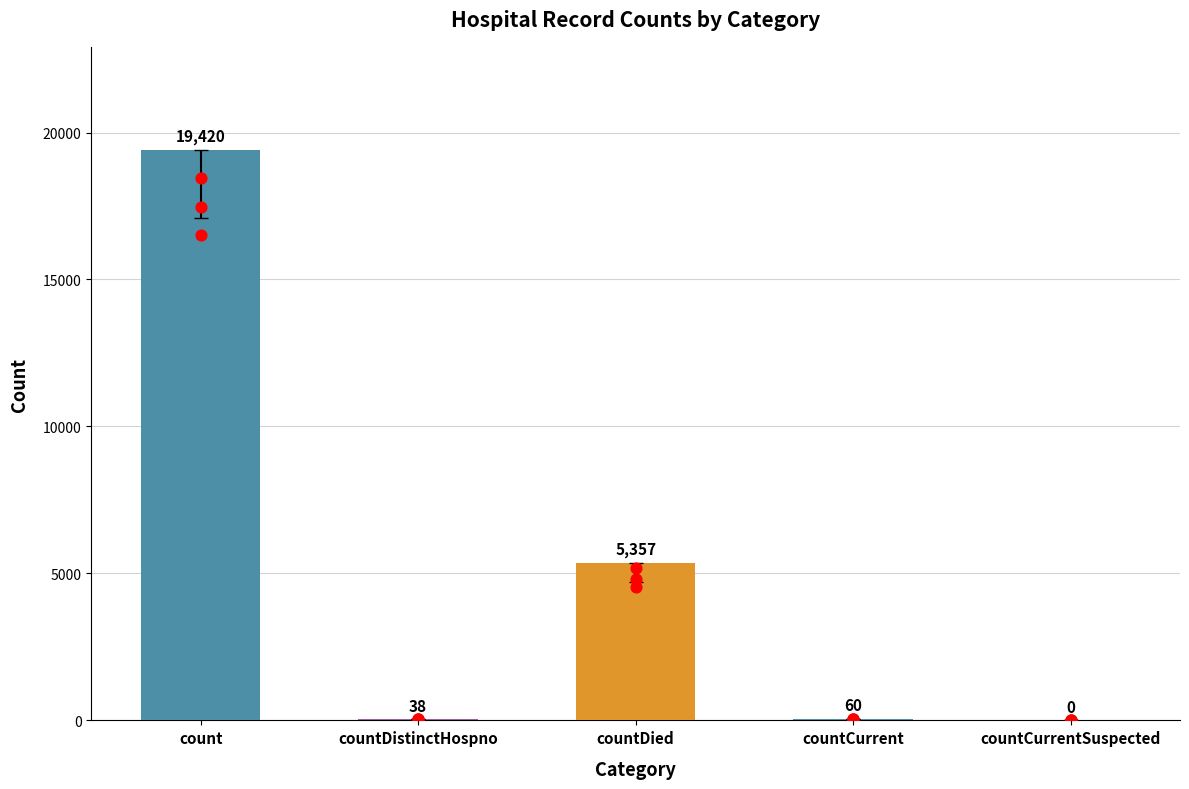

What is the change in value from countDistinctHospno to countCurrent?

+22